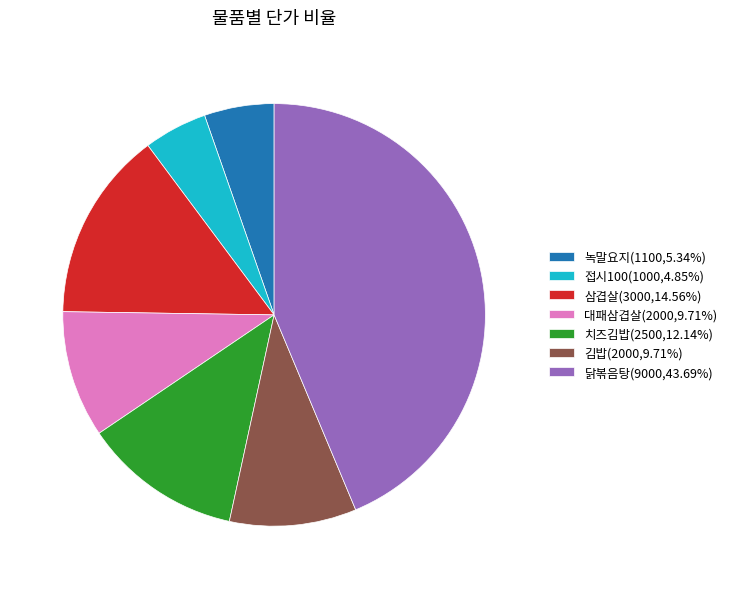

Do 접시100(1000,4.85%) and 녹말요지(1100,5.34%) together represent more than half of the pie?

No